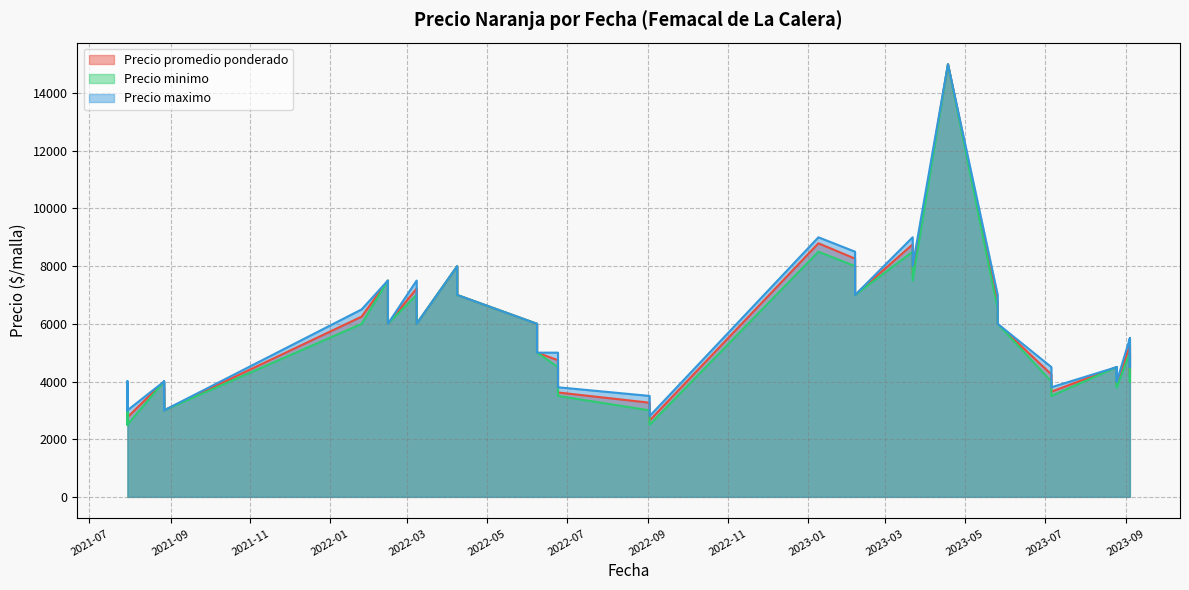

At which label does Precio minimo reach its peak?

2023-04-18